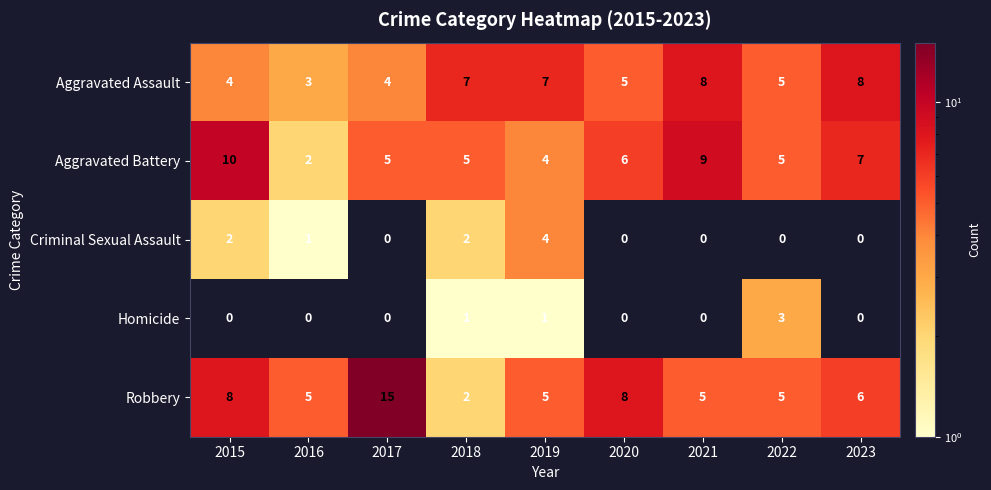

What is the difference between the maximum and minimum values in the Aggravated Assault series?

5